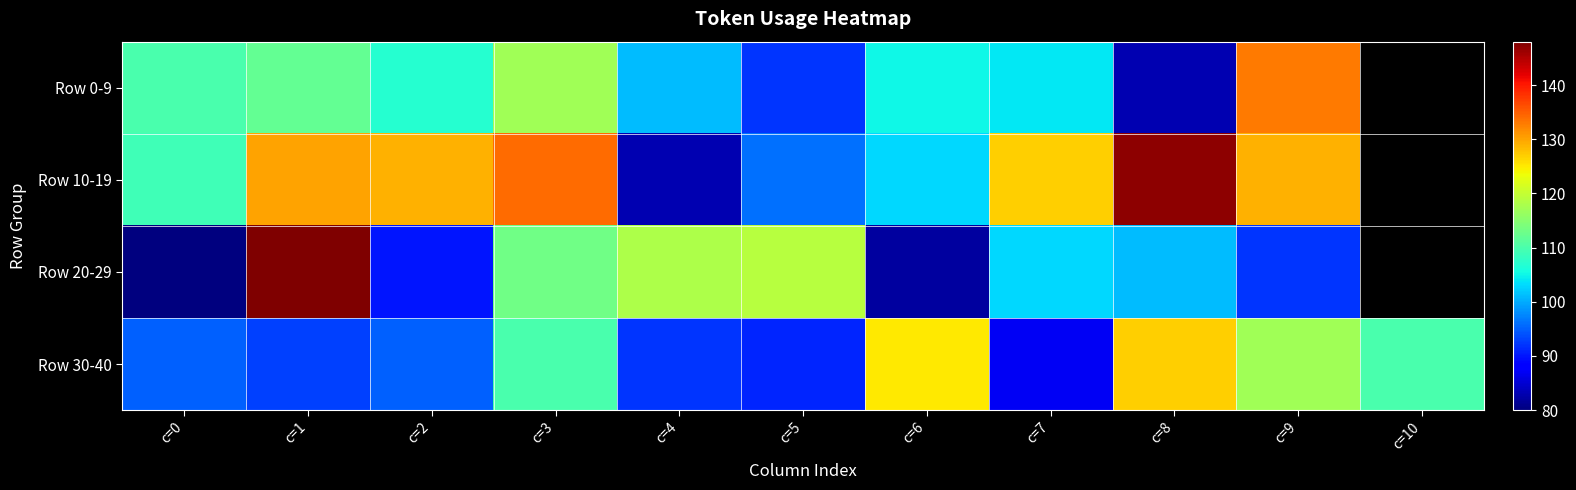

The Row 0-9 series shows 156.3 at c=2. True or false?

False